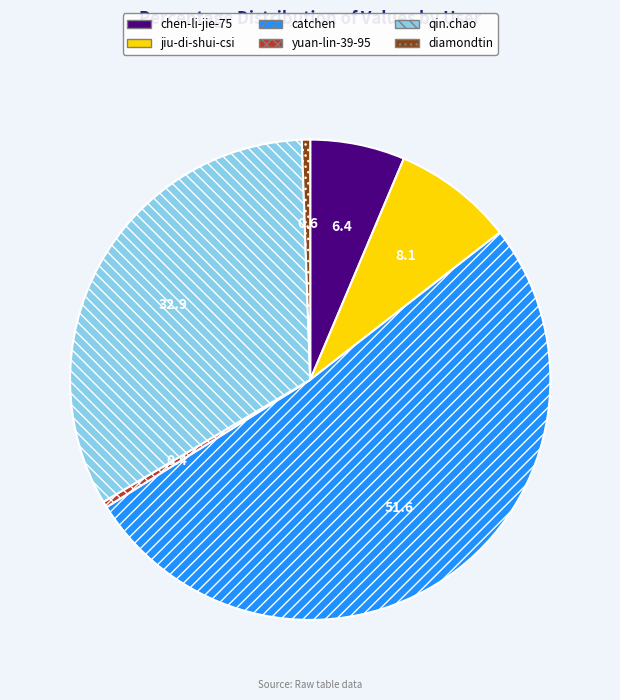

Which slice is the largest?

catchen